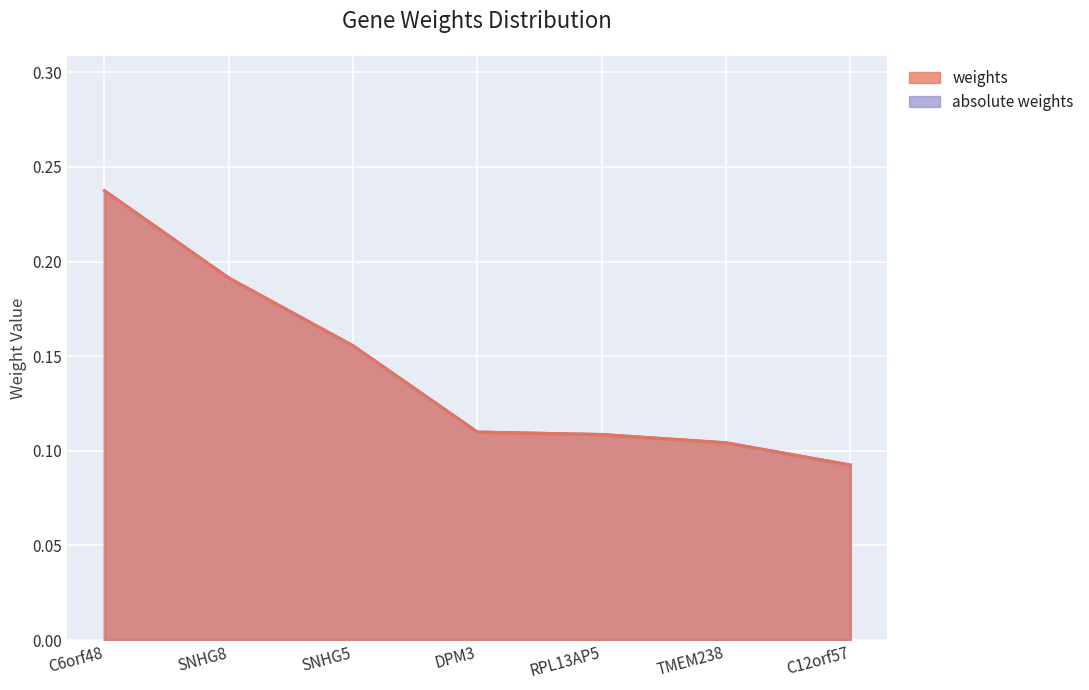

What is the label of the 7th point from the left?

C12orf57